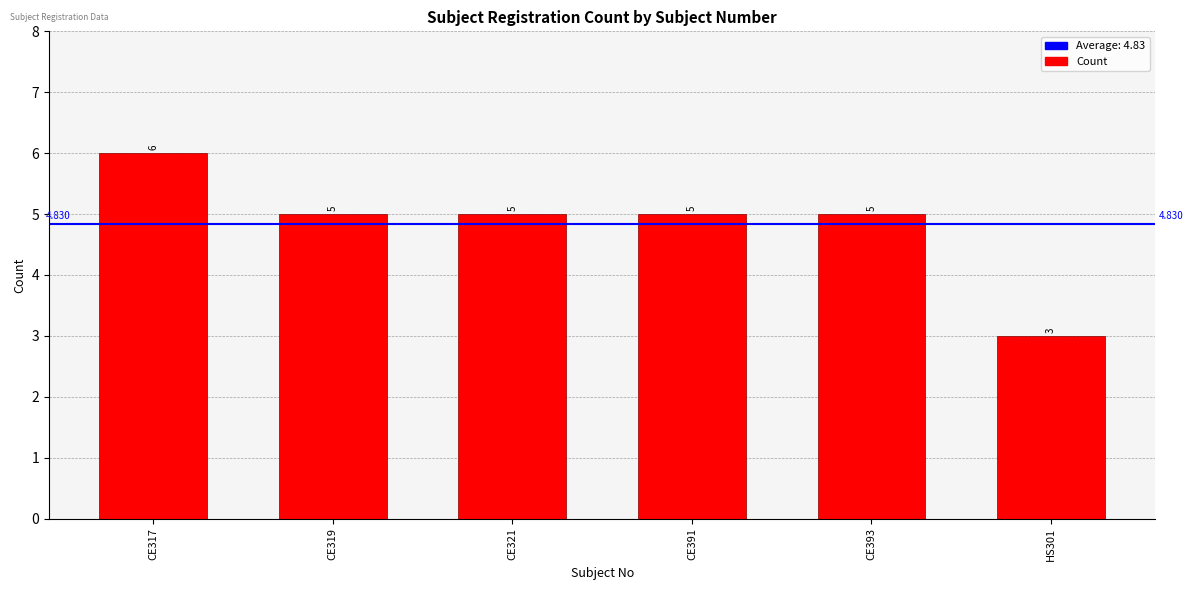

Does the chart contain any negative values?

No